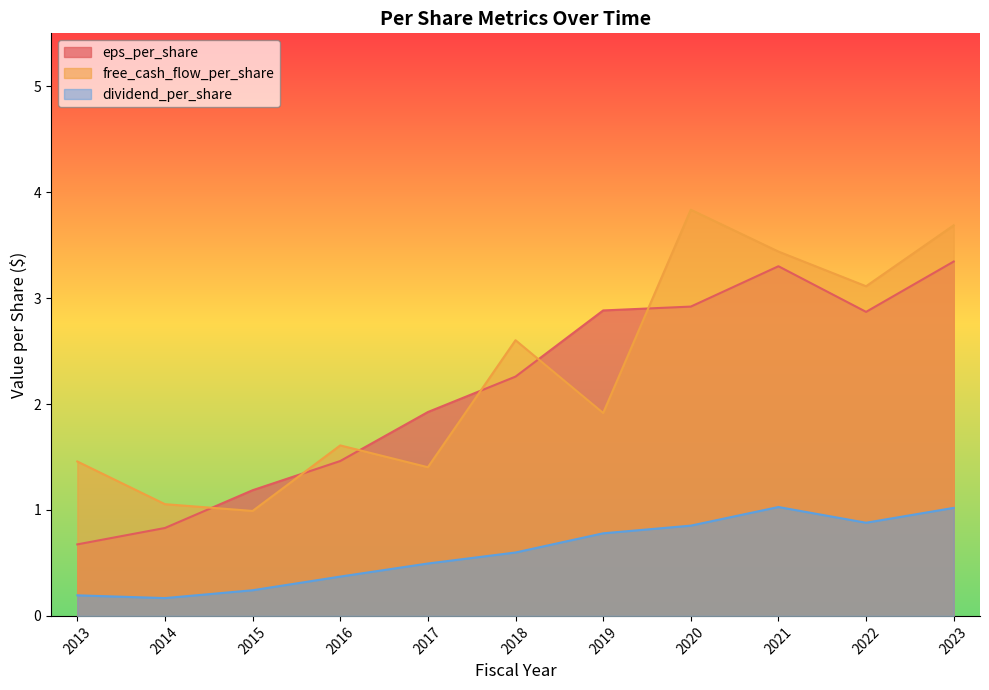

Is the value of free_cash_flow_per_share at 2022 greater than the value of dividend_per_share at 2017?

Yes